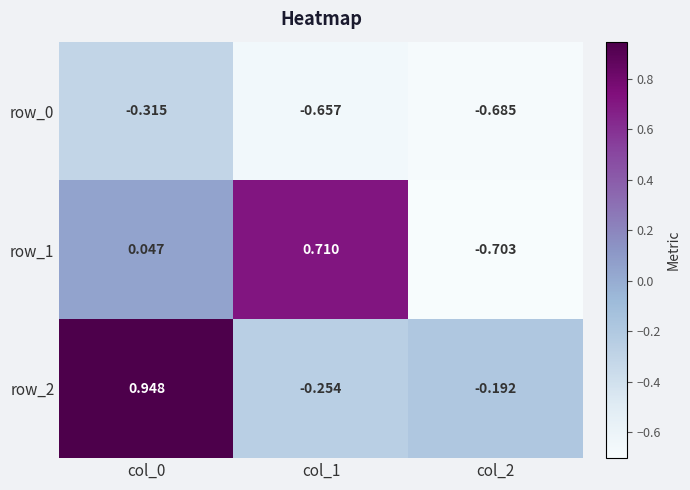

Is the value of row_1 at col_1 greater than the value of row_0 at col_1?

Yes